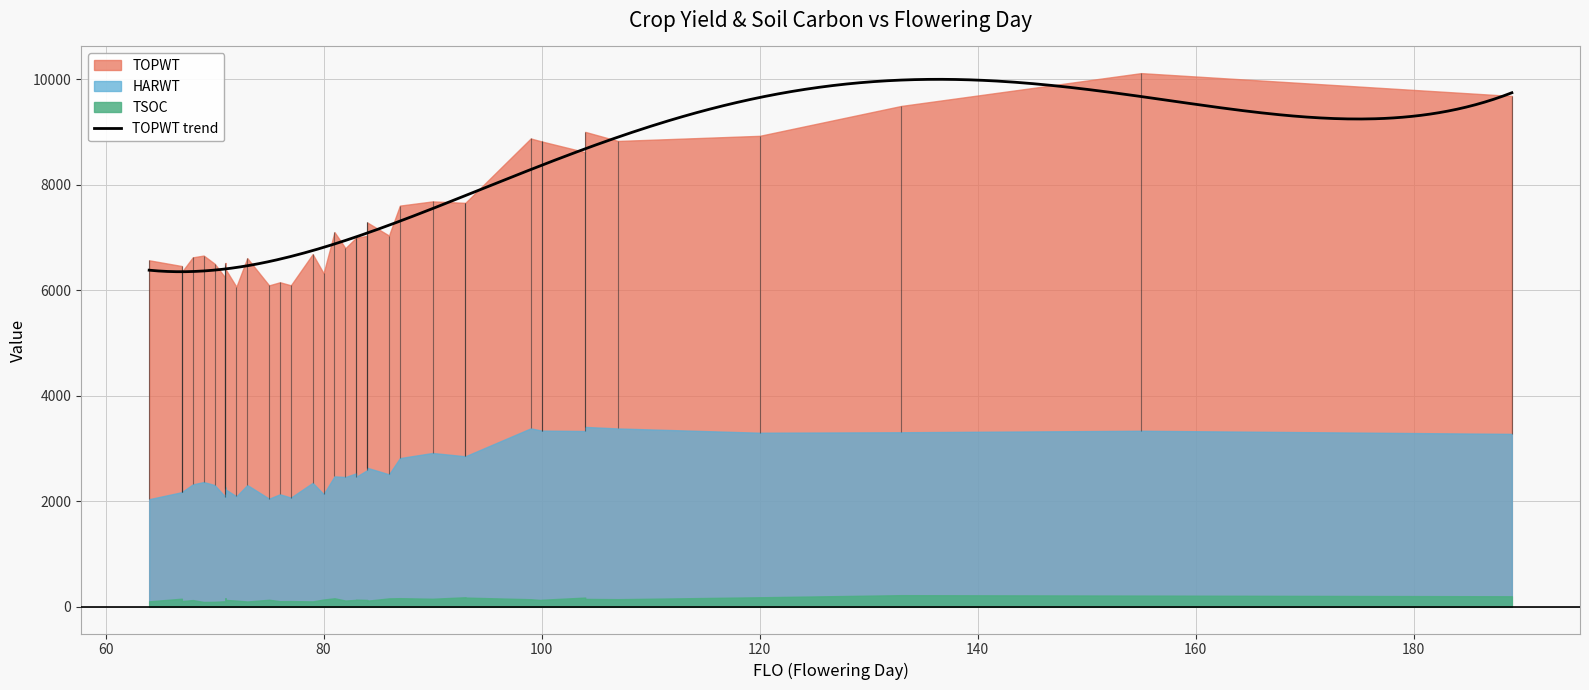

What is the value of the HARWT point at the 26th from the left?

3384